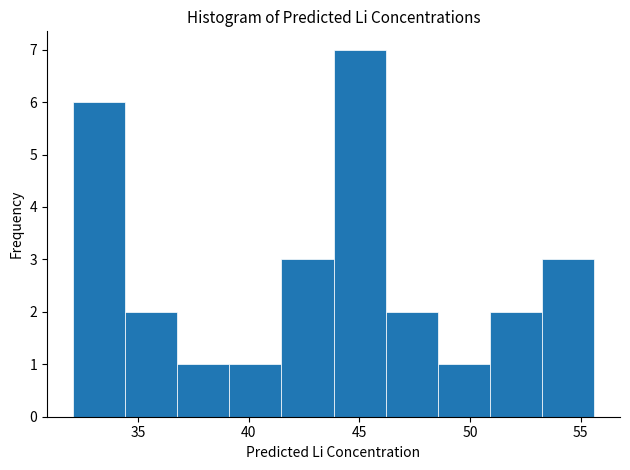

What is the height of the bar covering 41.5 to 44.0 on the x-axis? Neither the bar edges nor the heights are printed on the chart, so give them approximately, as read against the axes.

3